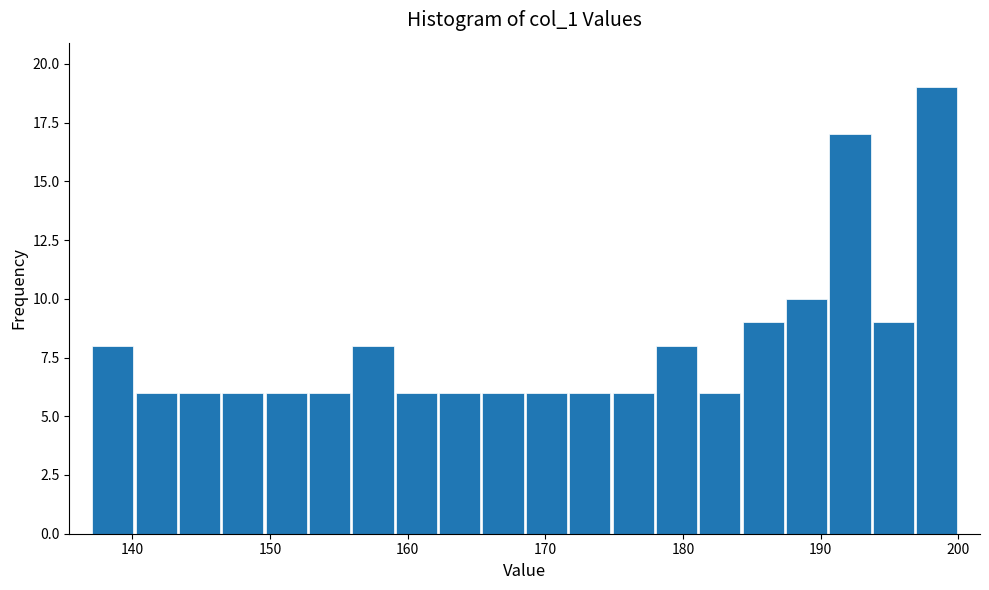

Read against the x-axis, roughly where is the centre of the tallest bar?

198